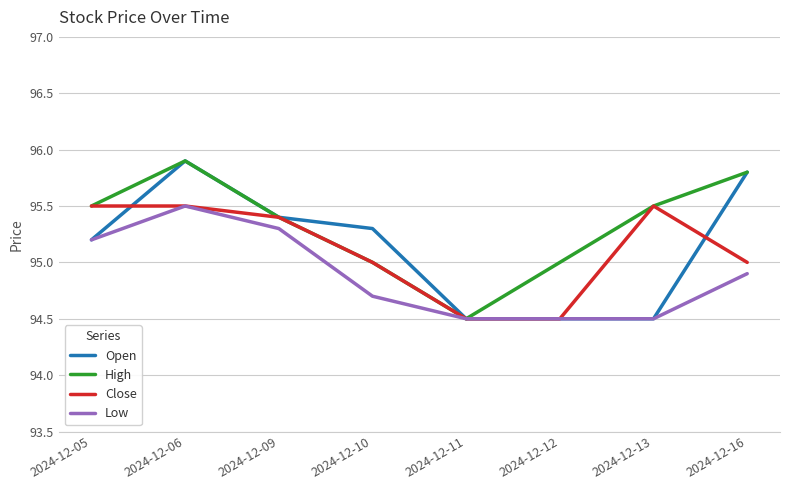

What is the sum of all Open values?

761.1